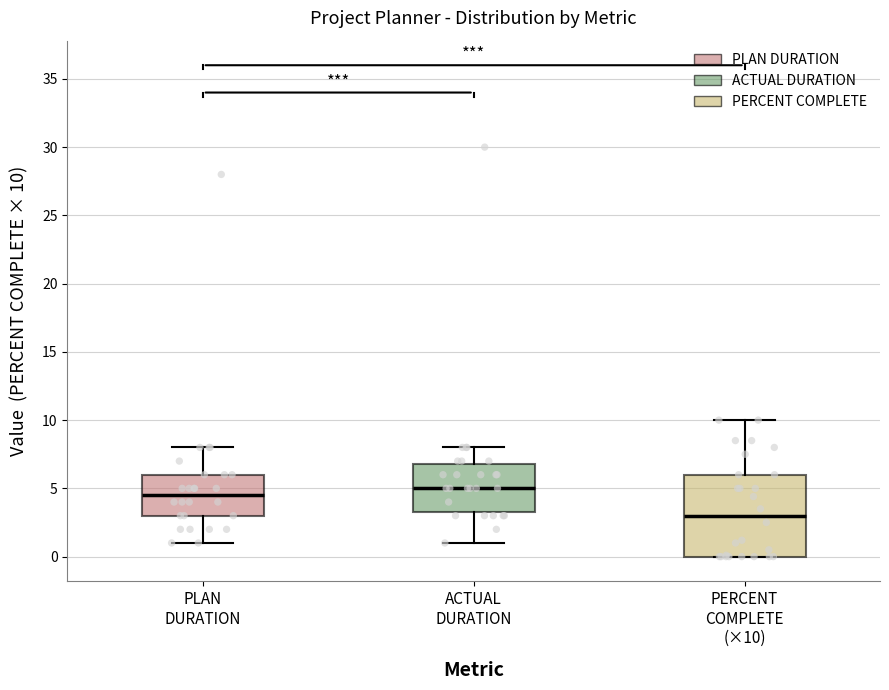

Comparing the boxes themselves (not the whiskers), which one is the tallest?

PERCENT COMPLETE (×10)